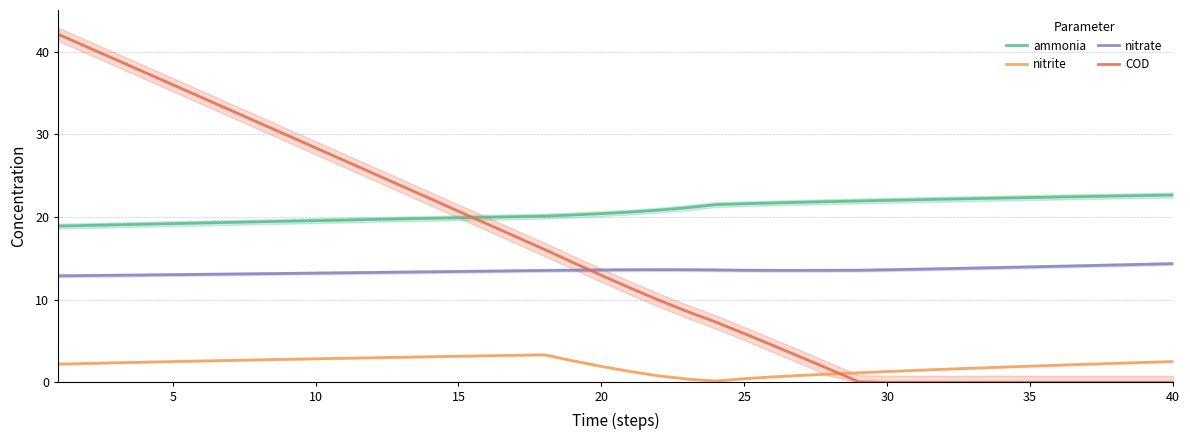

True or false: ammonia and nitrate intersect in this chart.

False